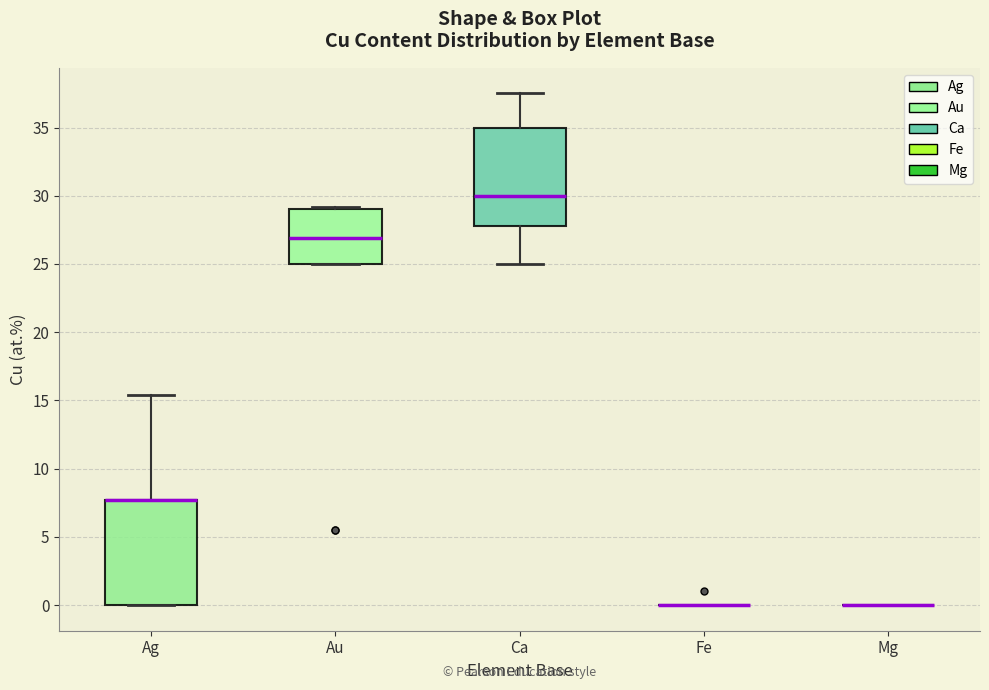

Where does the median line of the box for Ca sit on the y-axis? The values are not printed on the chart, so give them approximately, as read against the axis.

30.0